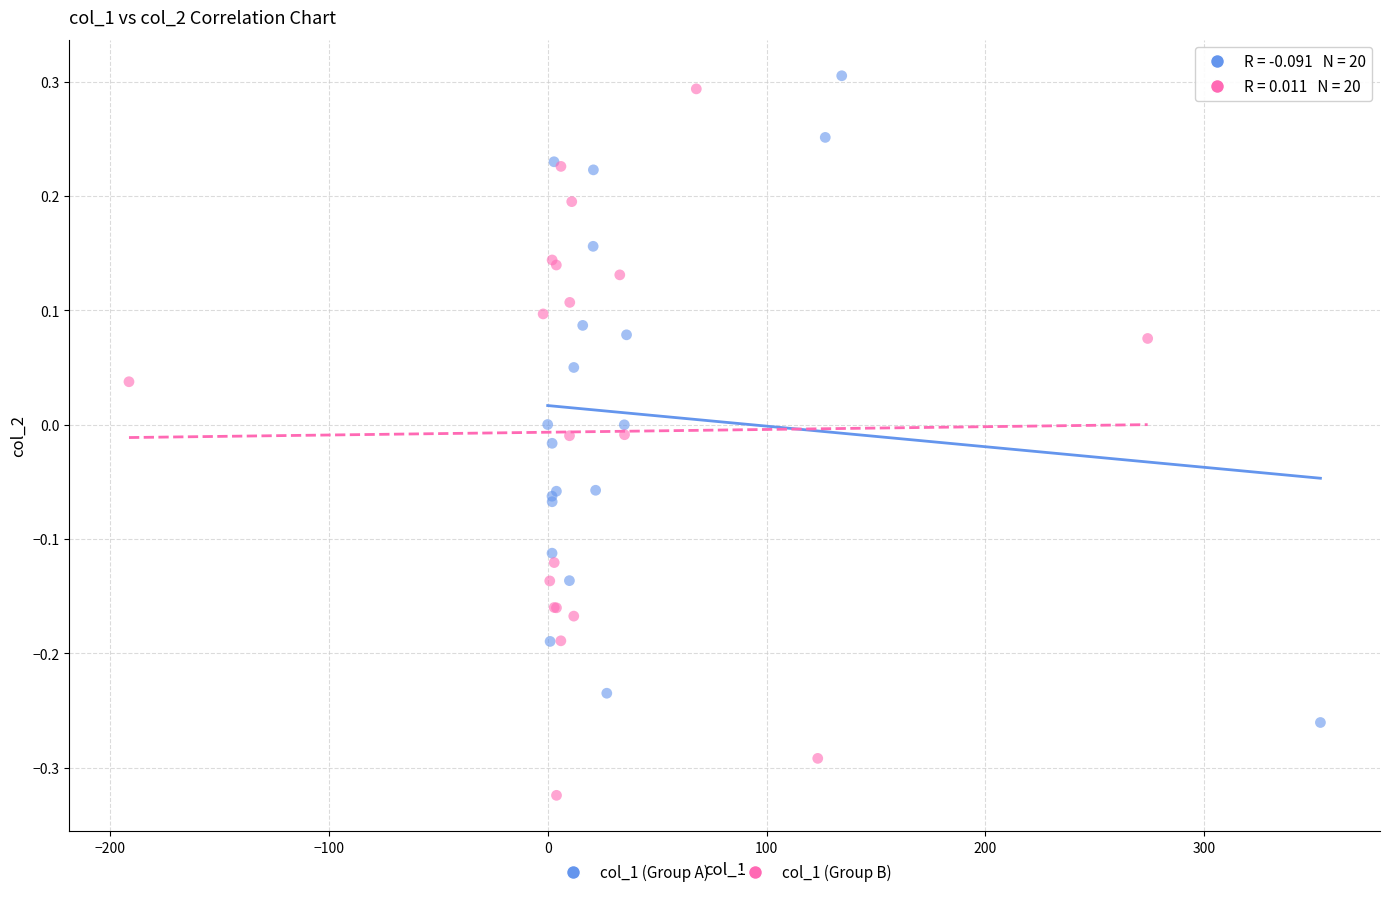

Which series contains the highest Y value?

col_1 (Group A)